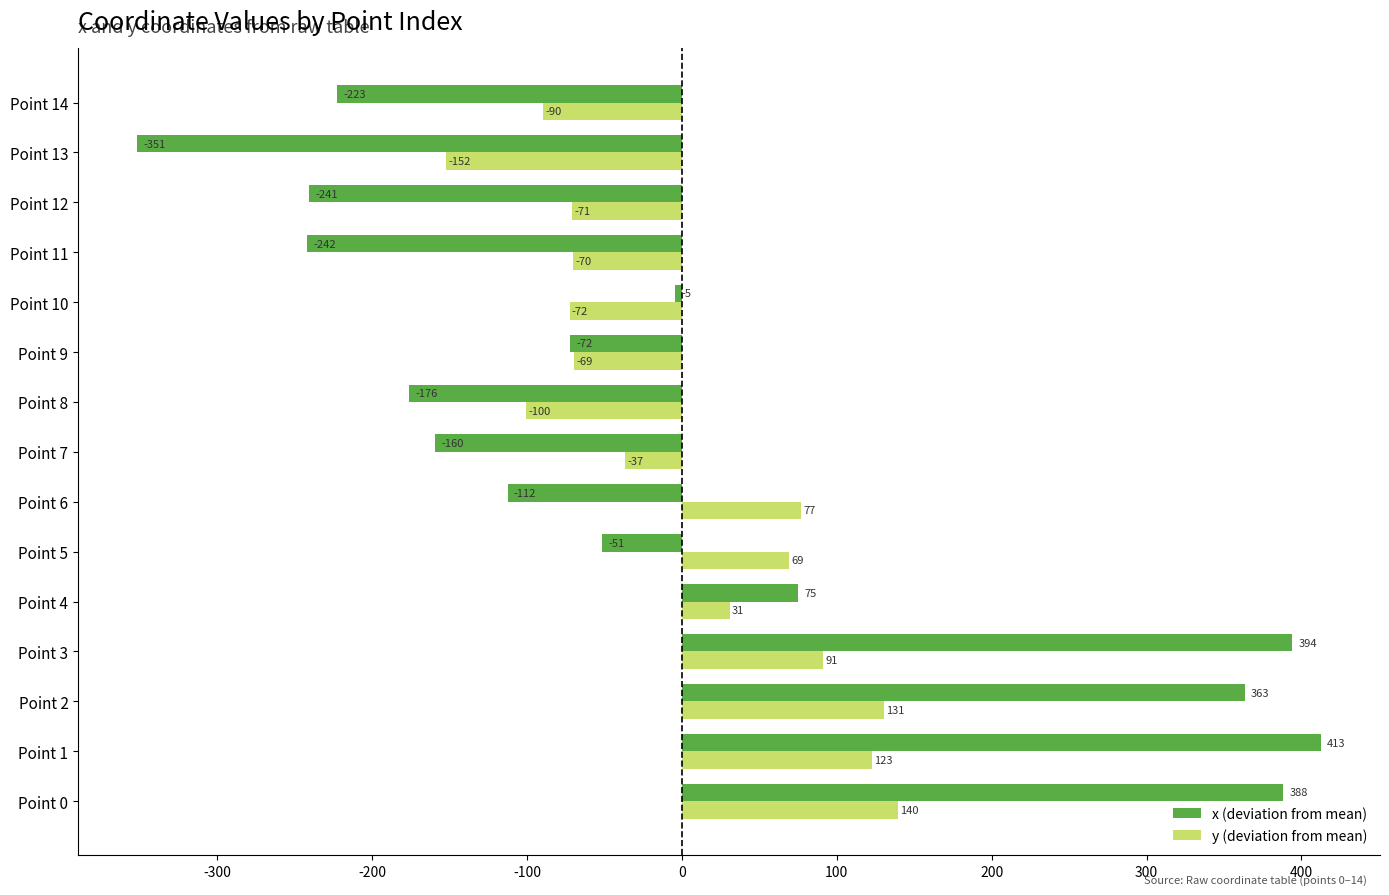

How many values in y (deviation from mean) are below zero?

8